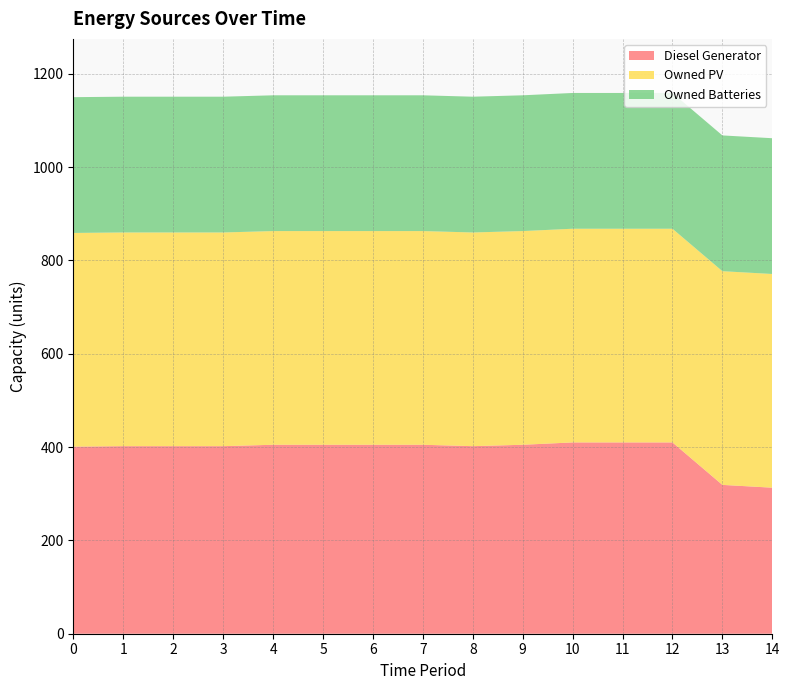

Reading left to right, what are all the values shown in this chart?

Diesel Generator: 0=401	1=402	2=402	3=402	4=405	5=405	6=405	7=405	8=402	9=405	10=410	11=410	12=410	13=319	14=313
Owned PV: 0=458	1=458	2=458	3=458	4=458	5=458	6=458	7=458	8=458	9=458	10=458	11=458	12=458	13=458	14=458
Owned Batteries: 0=291	1=291	2=291	3=291	4=291	5=291	6=291	7=291	8=291	9=291	10=291	11=291	12=291	13=291	14=291